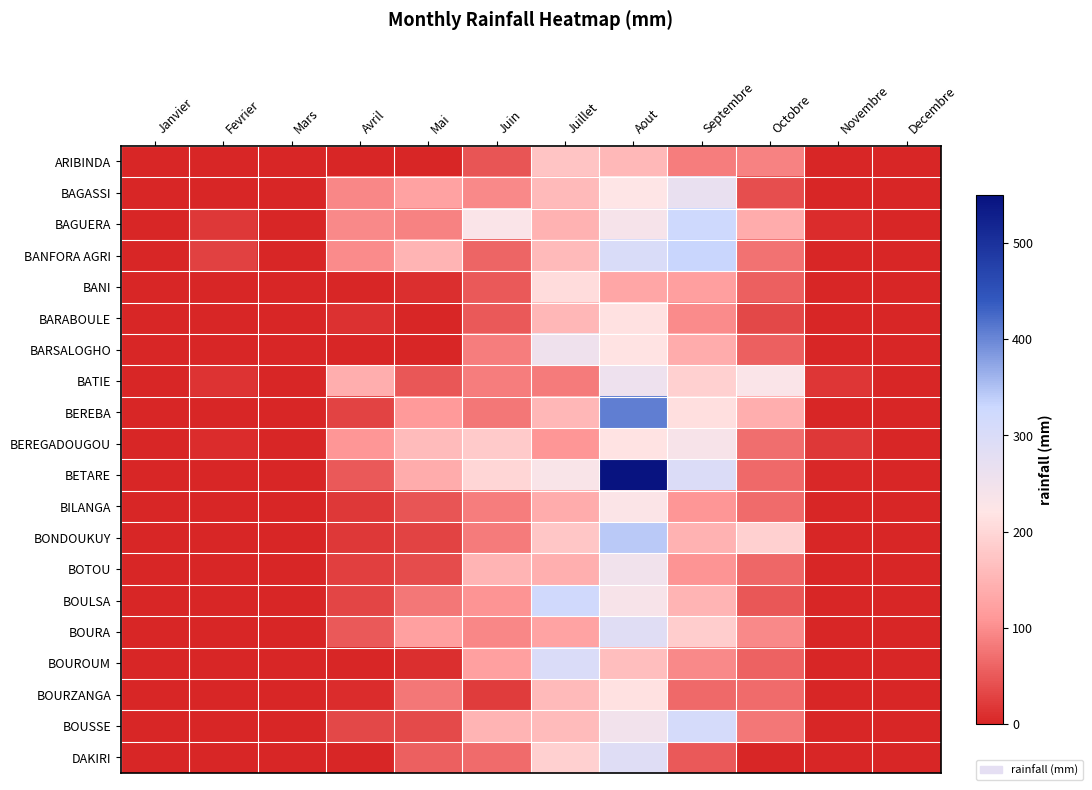

Which label corresponds to the largest value in the chart?

Aout